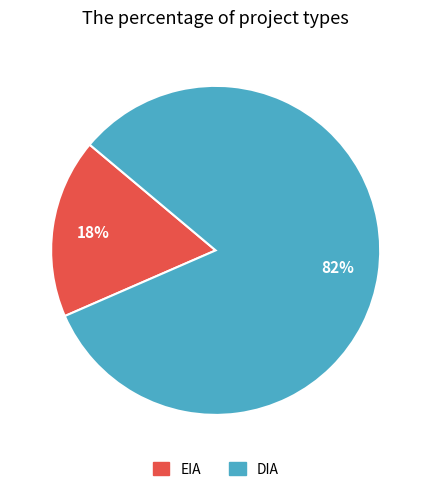

Which slice represents more than half of the pie?

DIA